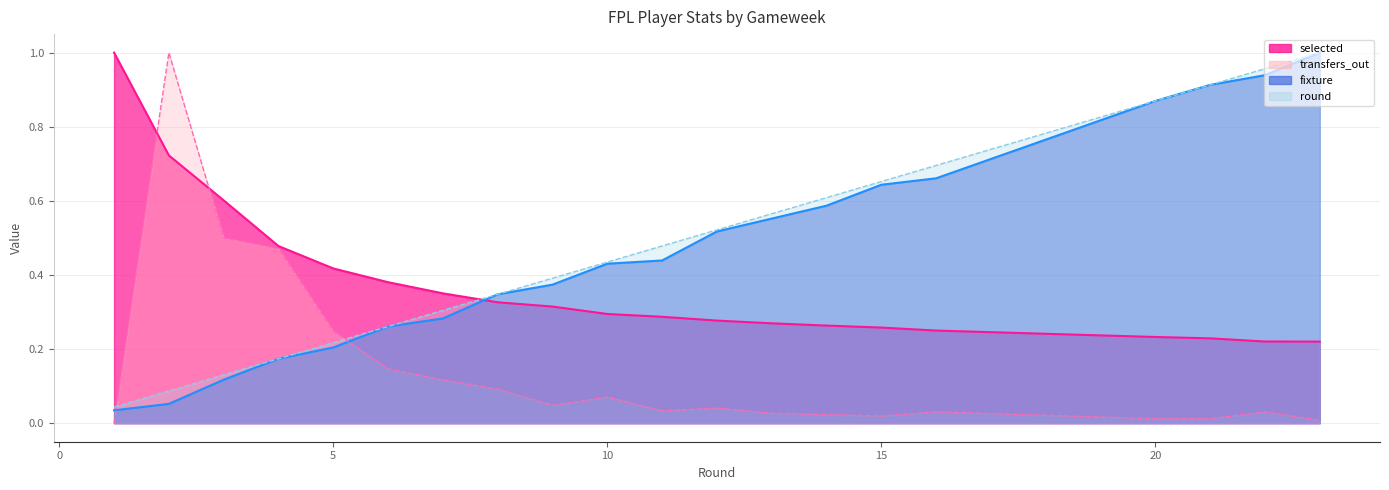

List the labels in order of round value, smallest first.

1, 2, 3, 4, 5, 6, 7, 8, 9, 10, 11, 12, 13, 14, 15, 16, 20, 21, 22, 23